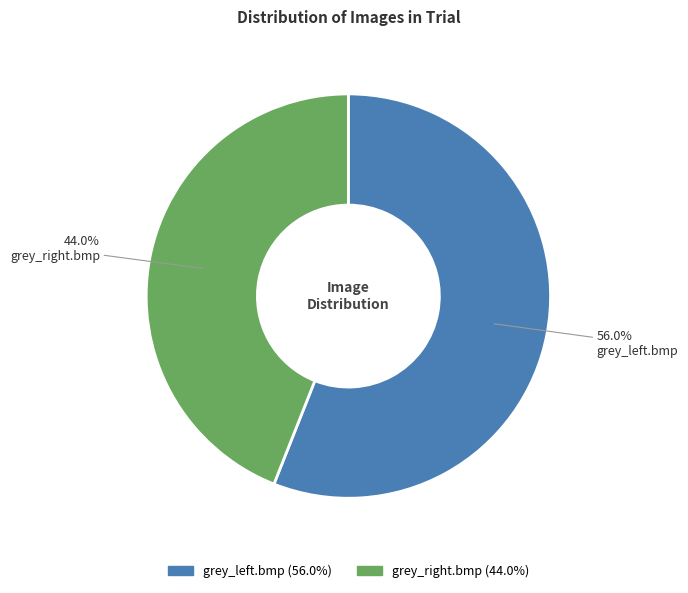

To the nearest percent, what is the combined percentage of grey_left.bmp and grey_right.bmp?

100%